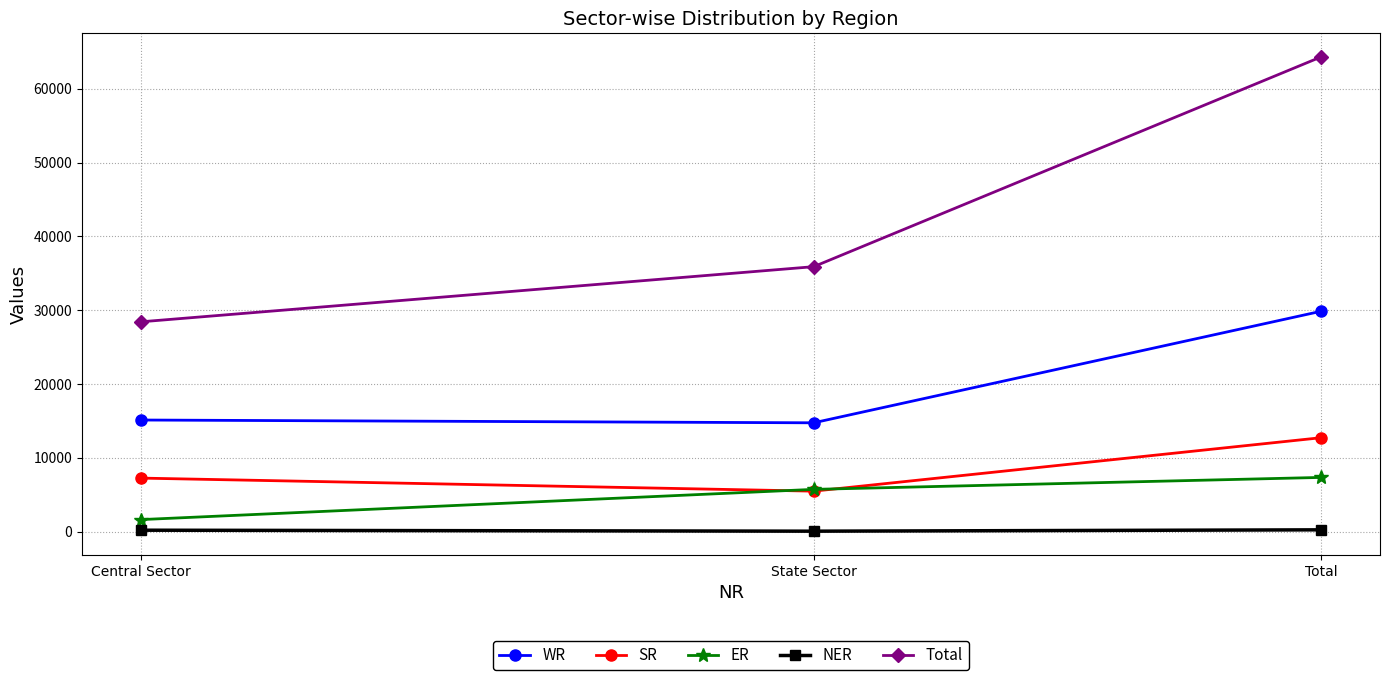

What is the label of the 3rd point from the right?

Central Sector